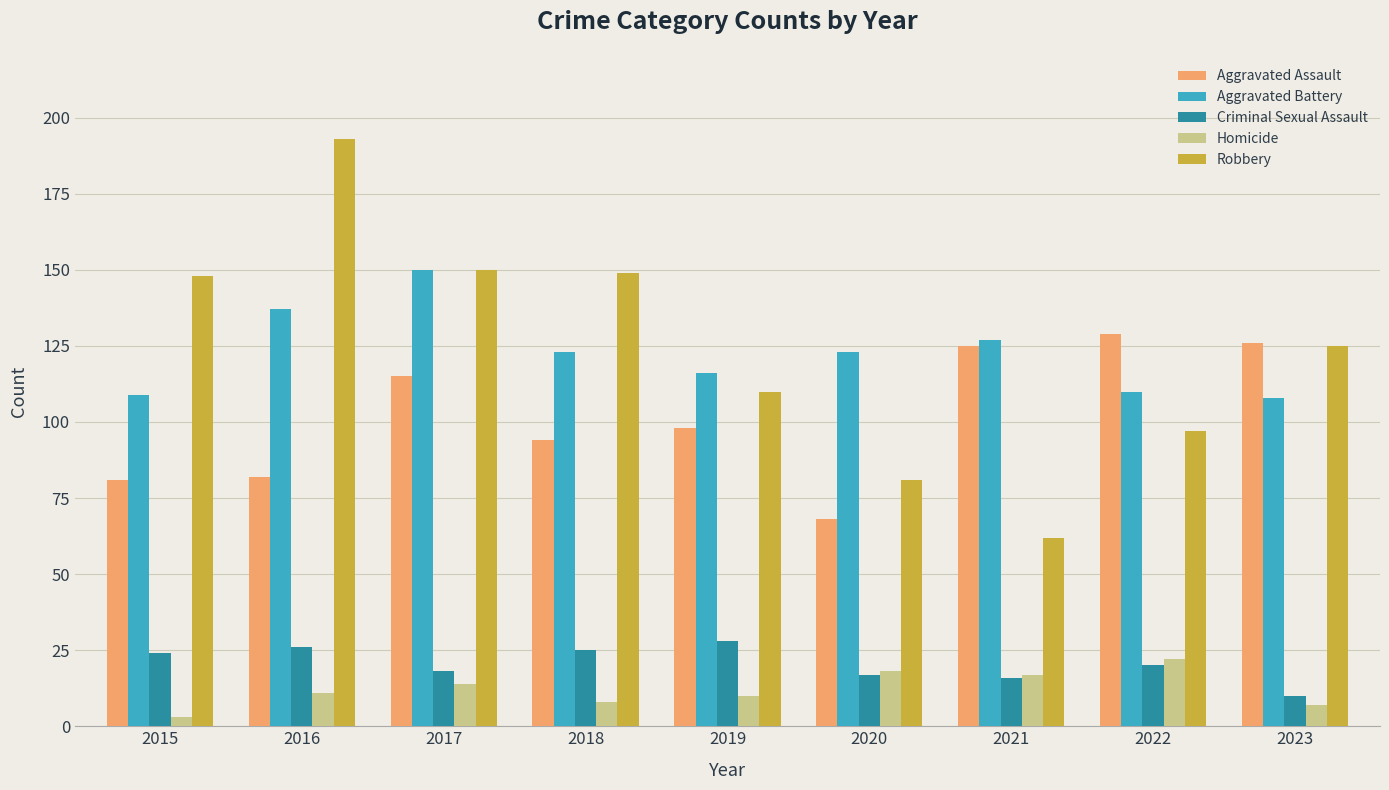

Which series has the largest range (max minus min)?

Robbery